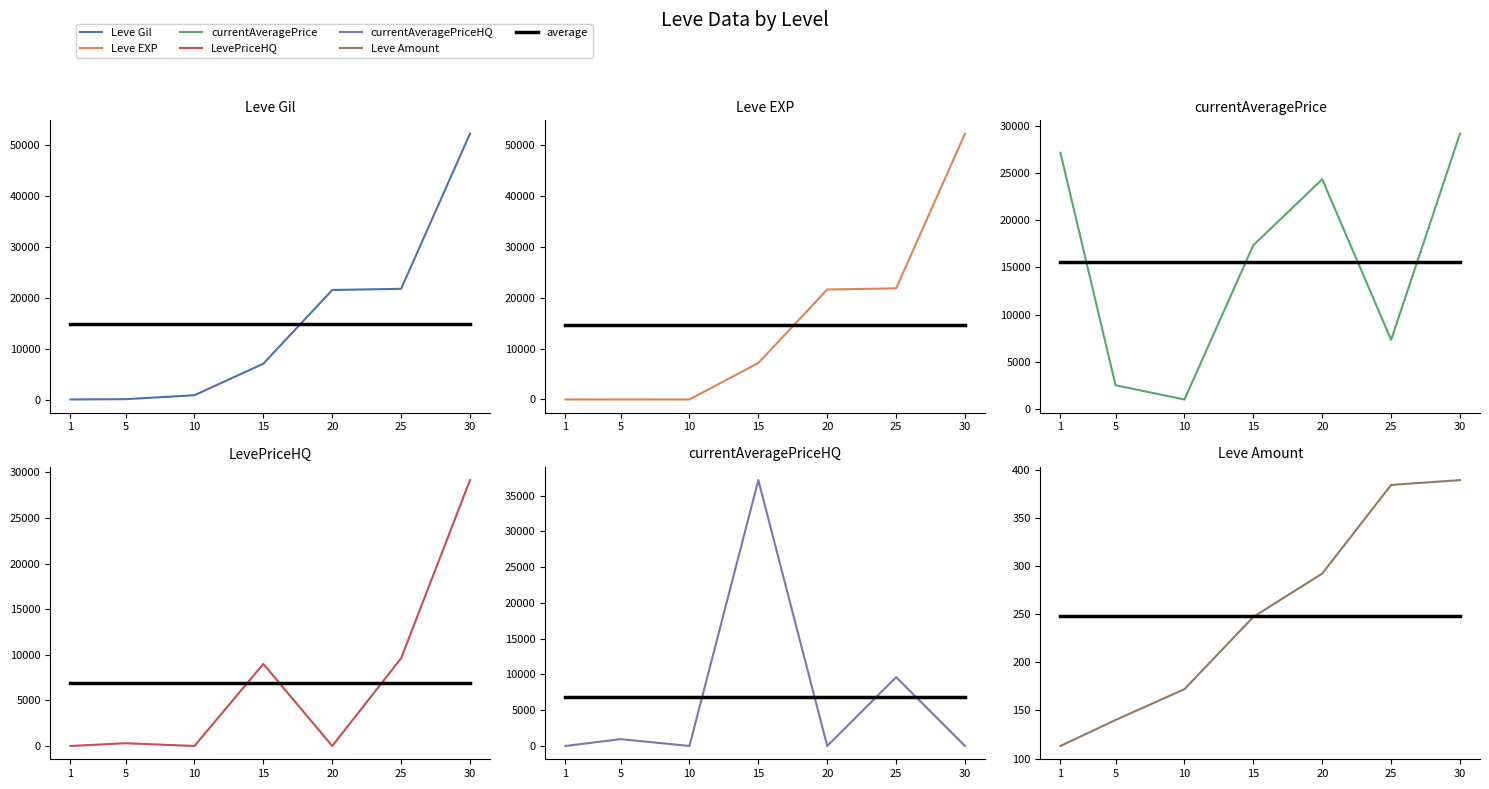

How many lines are shown in the chart?

6